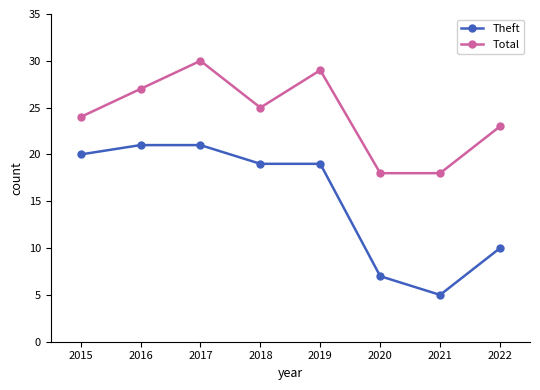

List the series in order of their overall mean, highest first.

Total, Theft